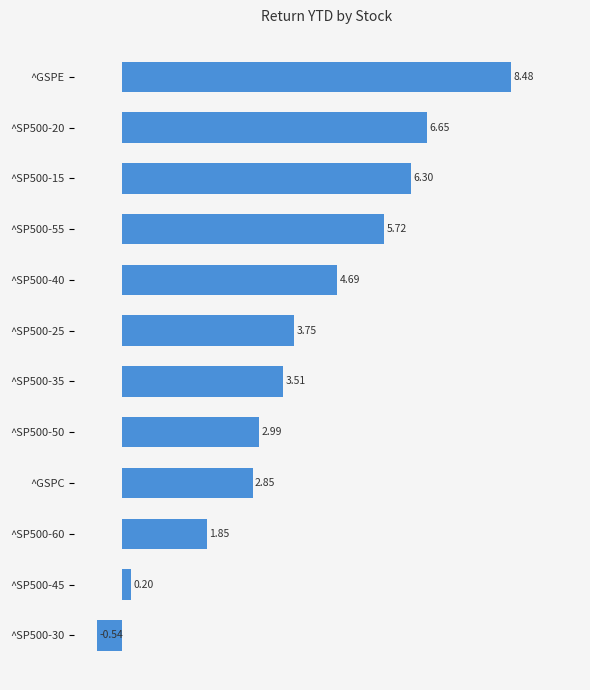

How many negative values are there?

1